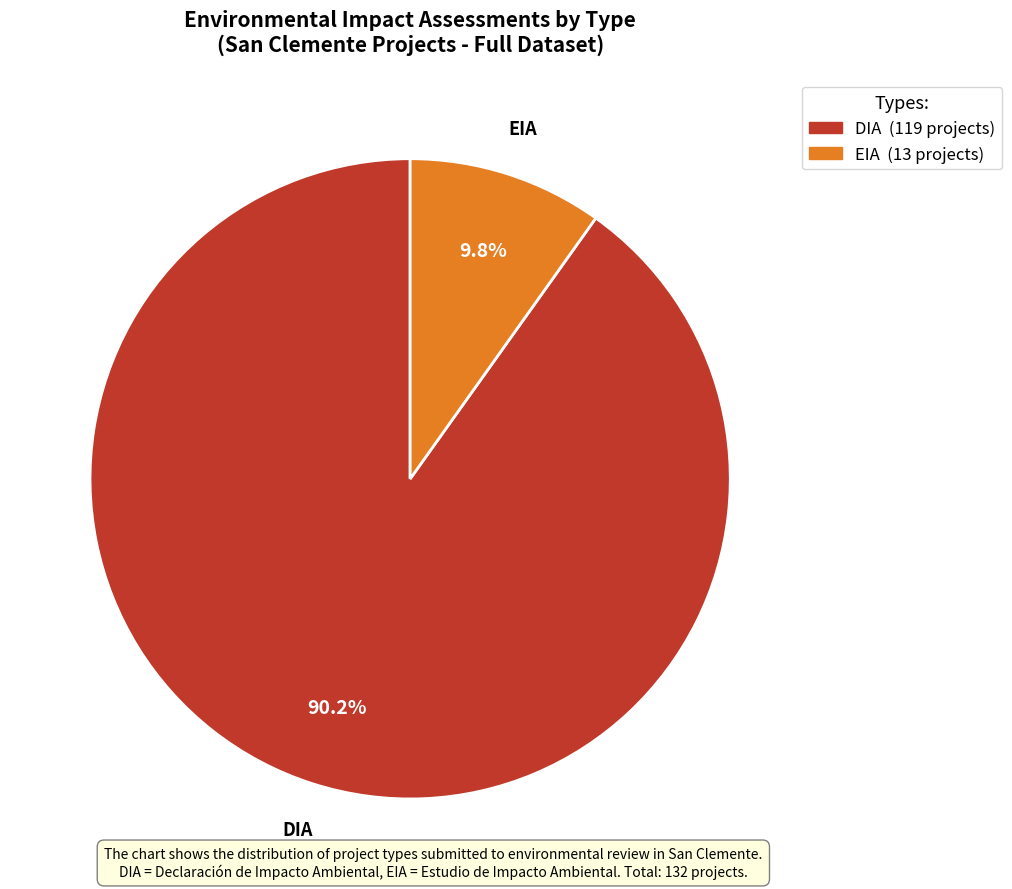

Which category has the biggest portion of the pie?

DIA